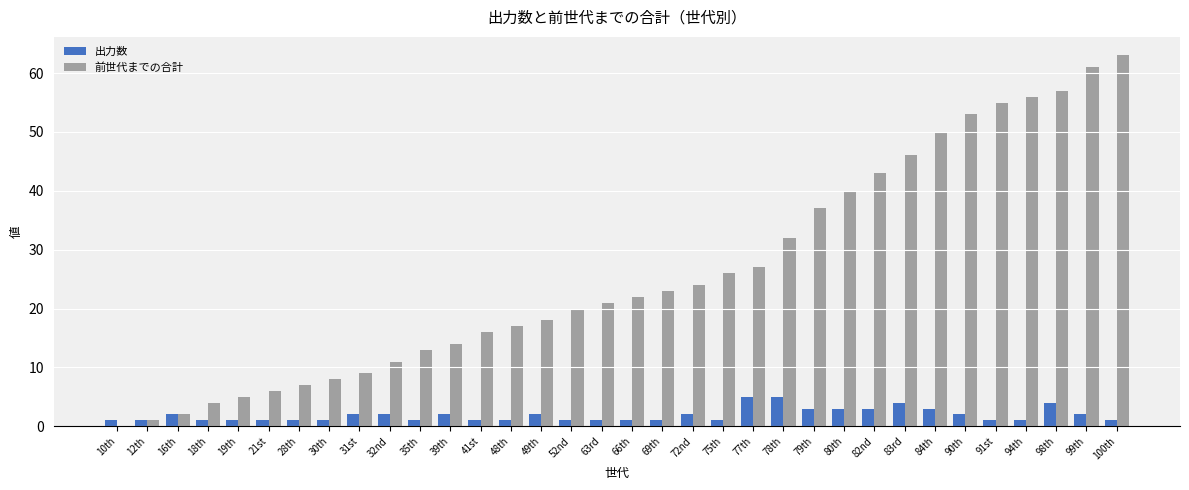

What is the maximum value for 出力数?

5